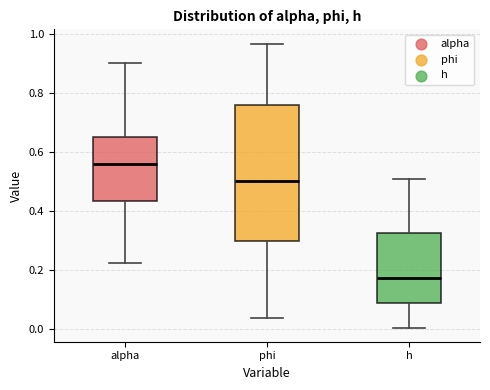

Where is the lower edge of the box for phi on the y-axis? The values are not printed on the chart, so give them approximately, as read against the axis.

0.30